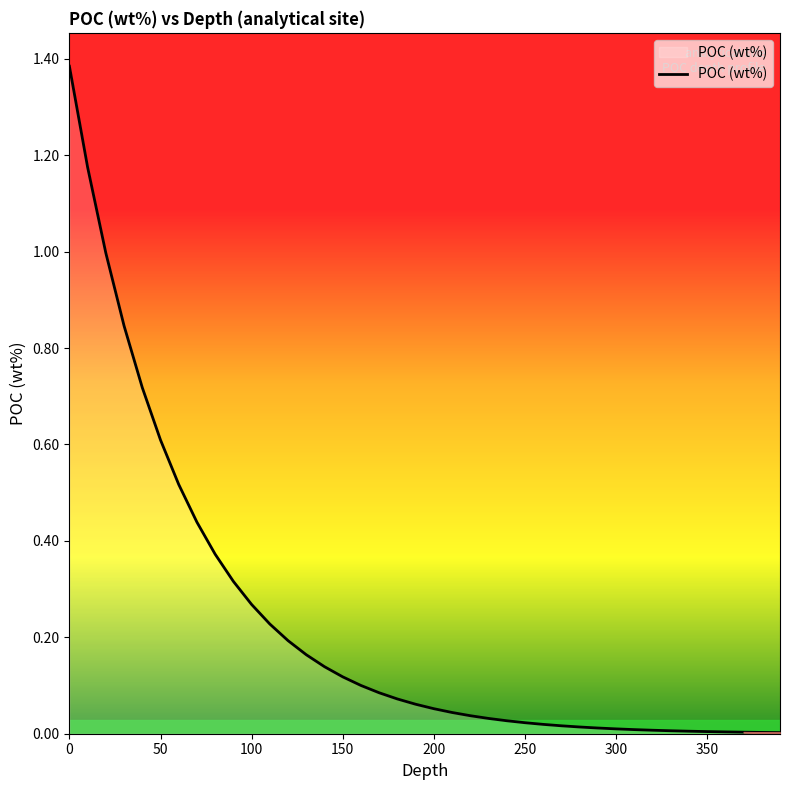

Reading left to right, list all the values displayed in this chart.

1.4	1.2	1.0	0.8	0.7	0.6	0.5	0.4	0.4	0.3	0.3	0.2	0.2	0.2	0.1	0.1	0.1	0.1	0.1	0.1	0.1	0.0	0.0	0.0	0.0	0.0	0.0	0.0	0.0	0.0	0.0	0.0	0.0	0.0	0.0	0.0	0.0	0.0	0.0	0.0